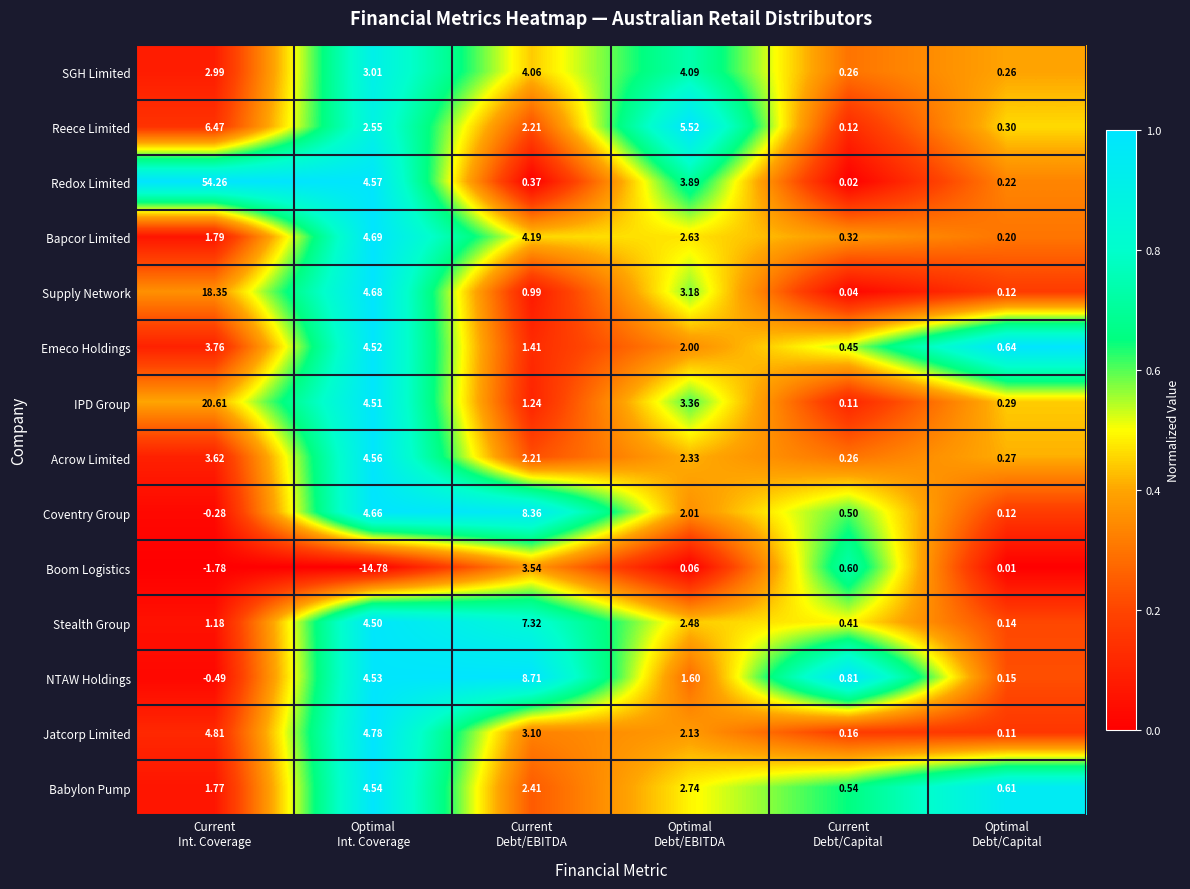

Which series has the largest total across all categories?

Redox Limited